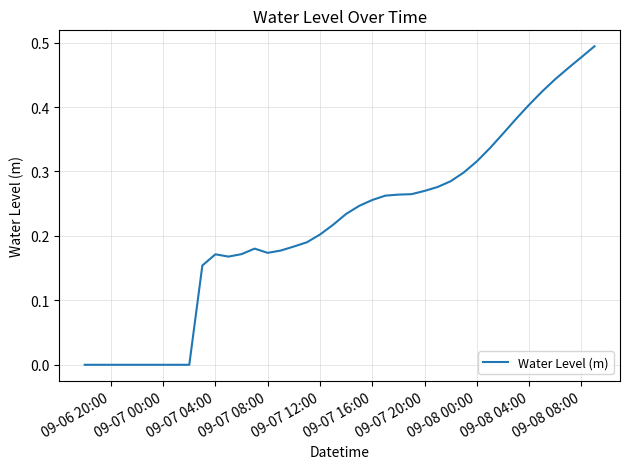

Does the chart display data point markers on the line(s)?

No